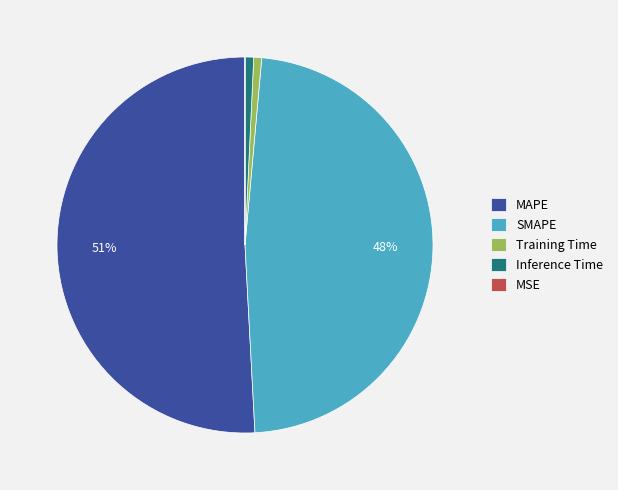

Between SMAPE and Inference Time, which is larger?

SMAPE